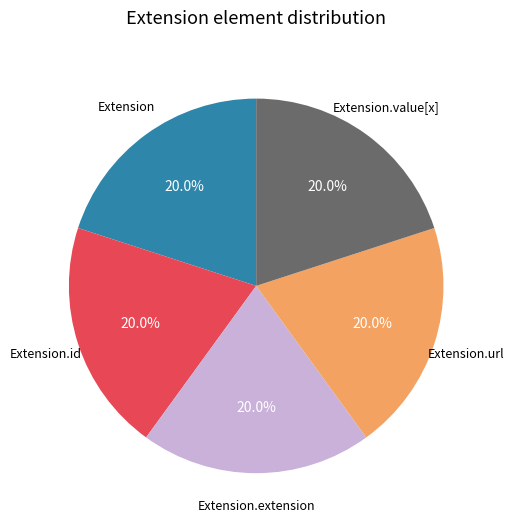

Is there any slice that represents more than half of the pie?

No